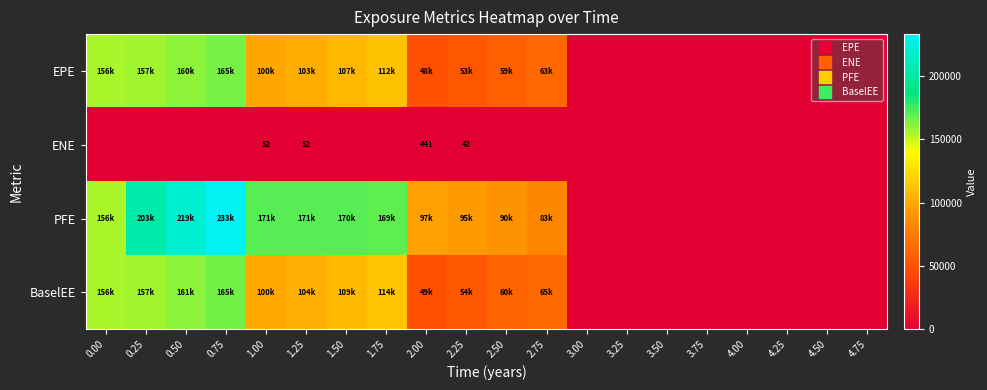

At how many categories does at least one series exceed 180714?

3